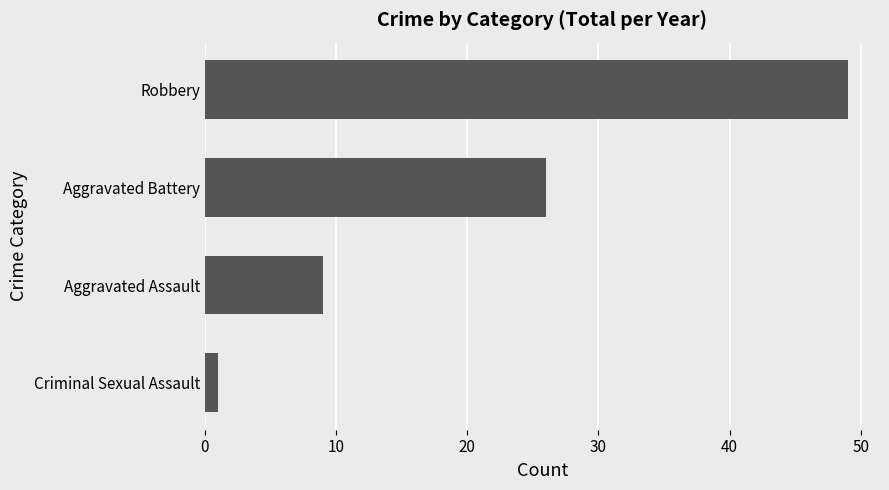

Is it true that the value at Aggravated Assault is 9?

True